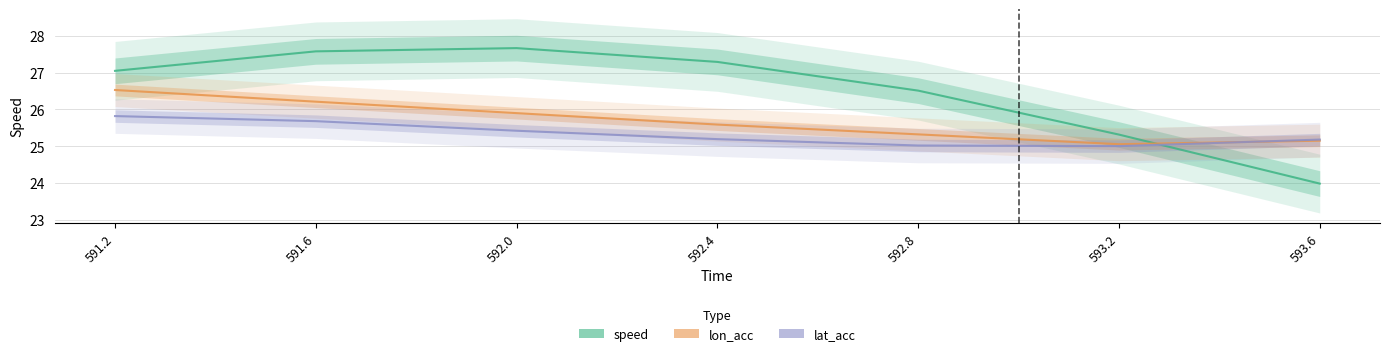

Is this an area chart (filled region under the line)?

No